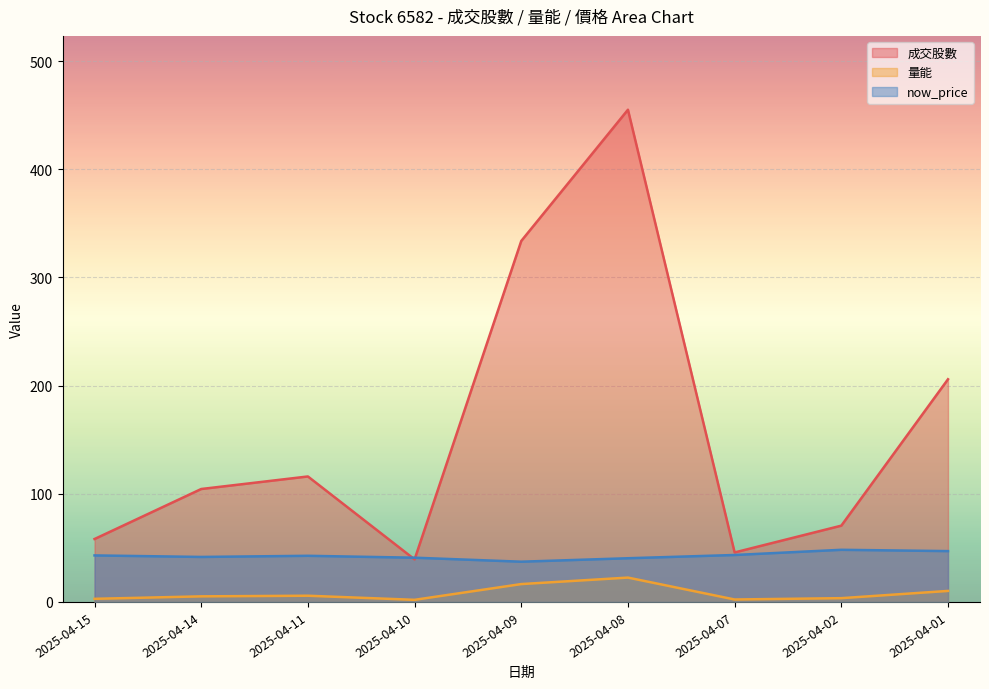

What is the total value across all series at 2025-04-08?

518.0